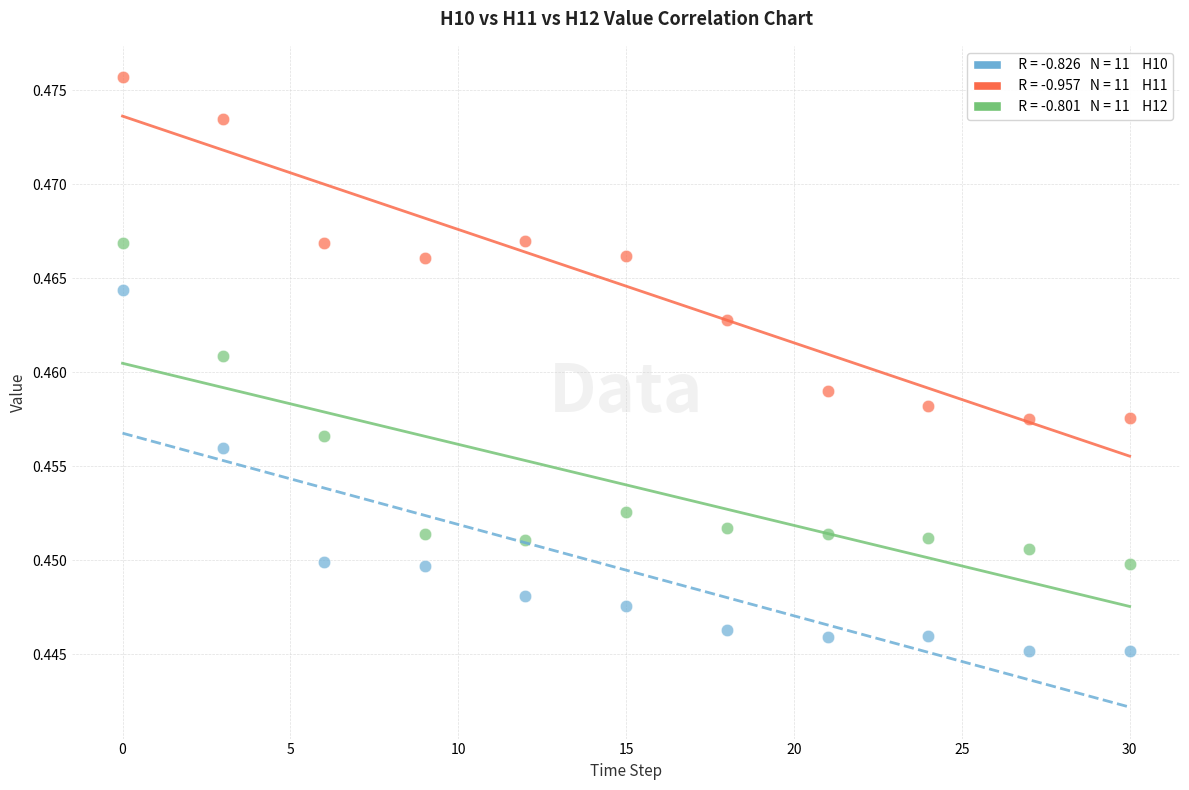

Across all data points, what is the range of X values (max minus min)?

30.0